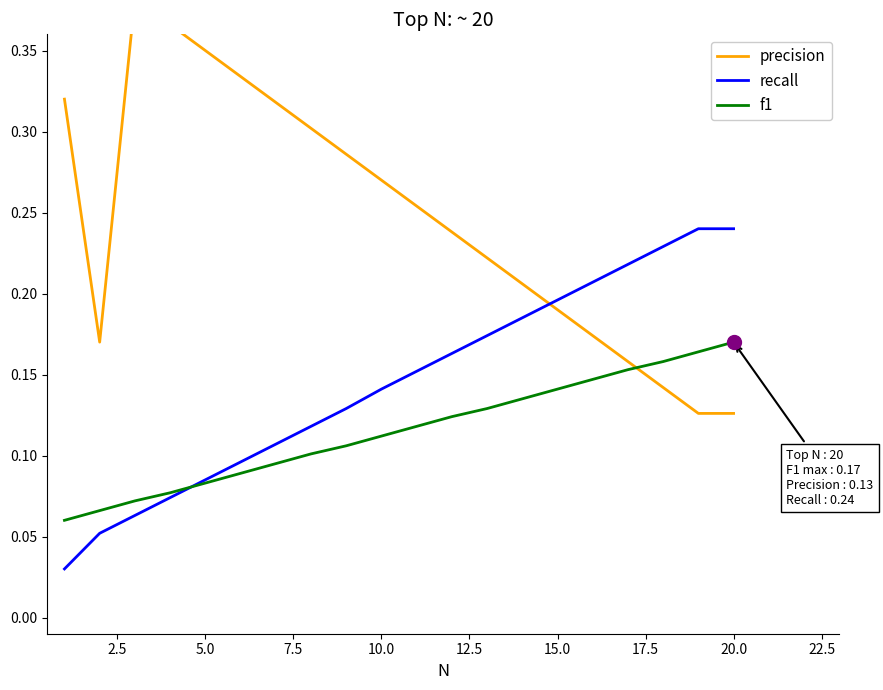

The value of recall at 20.0 is 0.3. True or false?

False